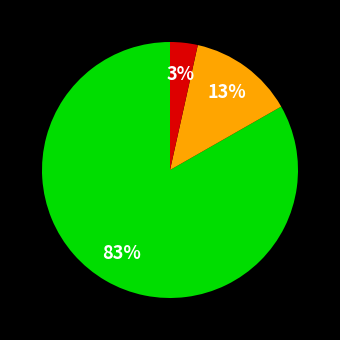

To the nearest percent, what is the average slice percentage?

33%